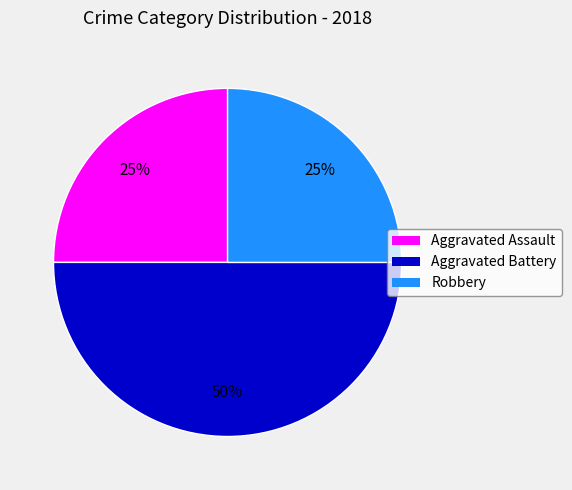

Which slice is the largest?

Aggravated Battery